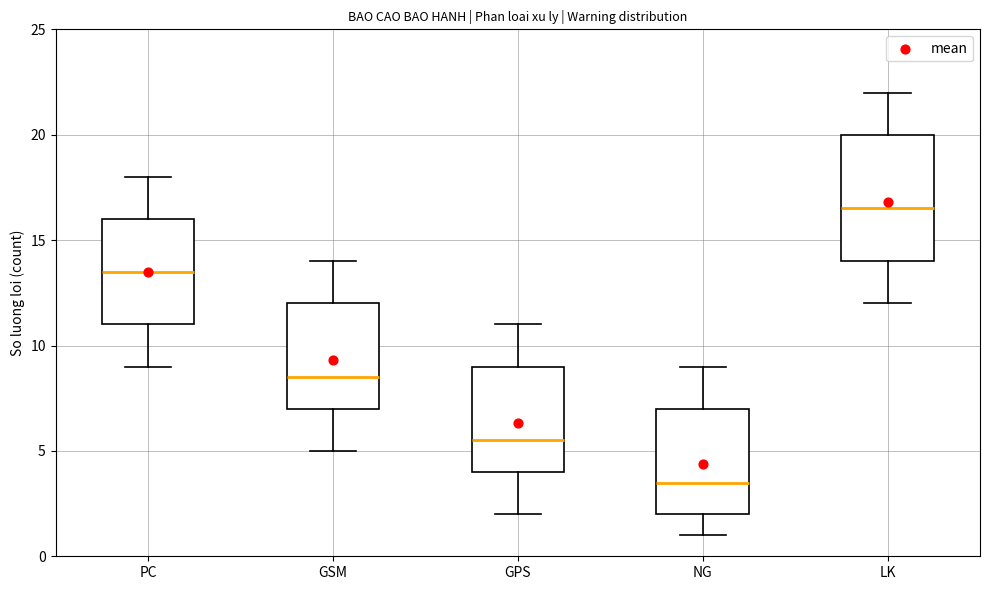

Where does the upper whisker of the box for PC end on the y-axis? The values are not printed on the chart, so give them approximately, as read against the axis.

18.0